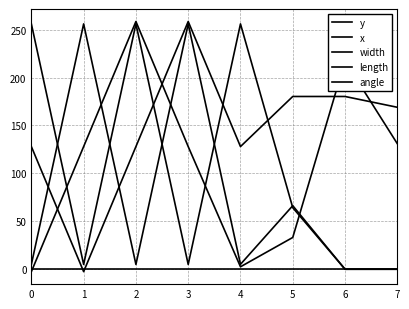

How many lines are shown in the chart?

5